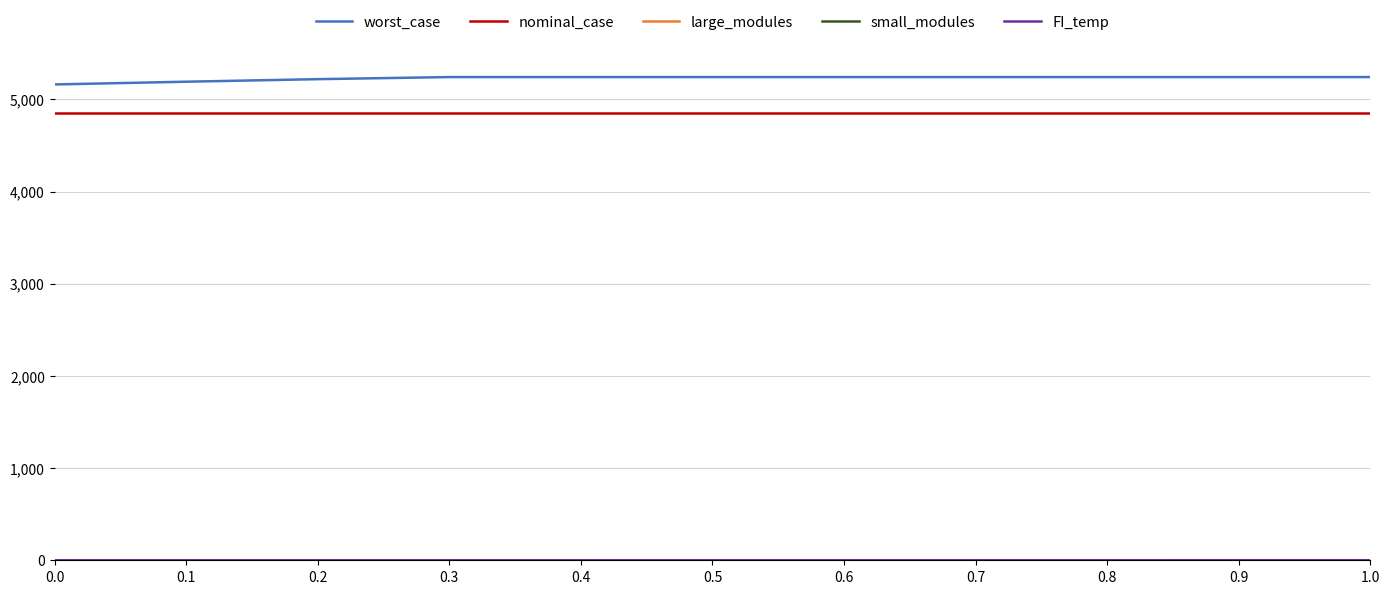

What is the difference between the highest and lowest values at 0.8?

5241.5